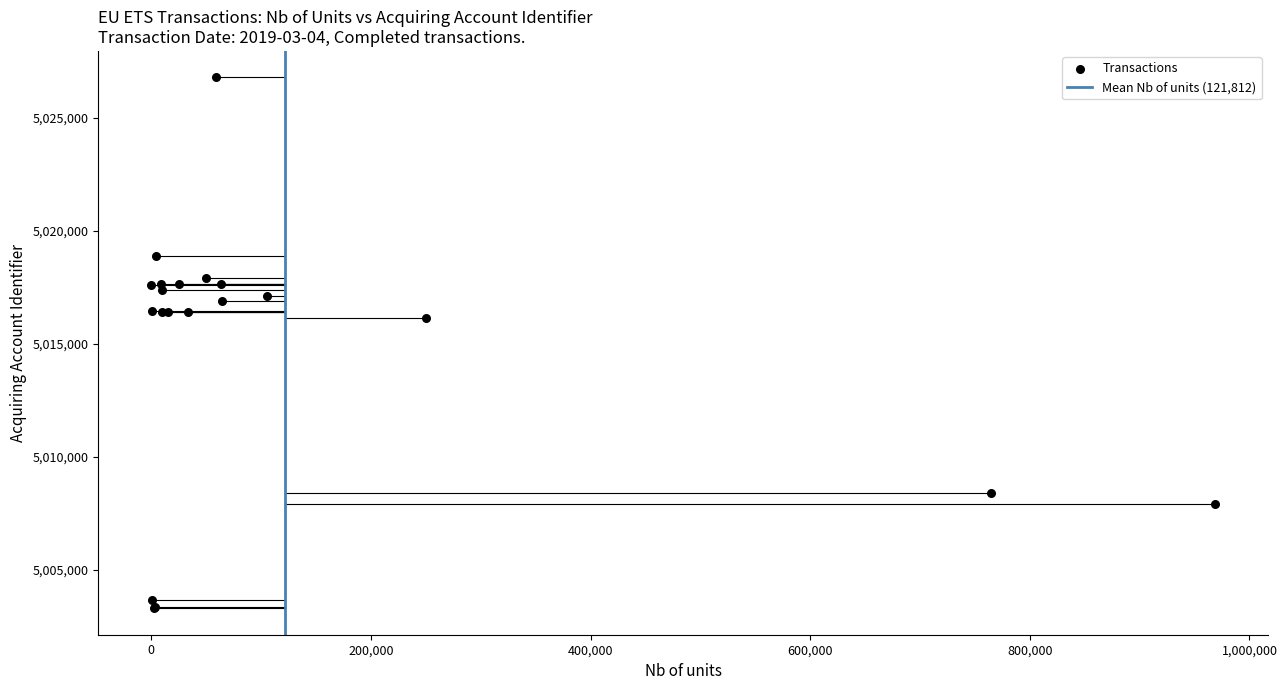

What Y value in the scatter plot is closest to 5015035?

5016120